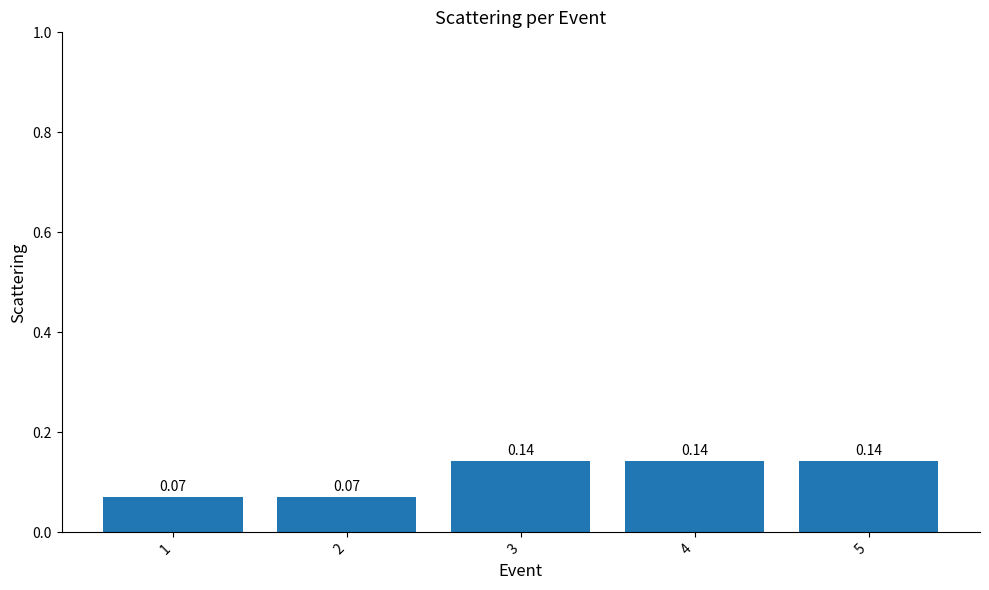

What is the sum of all values?

0.6